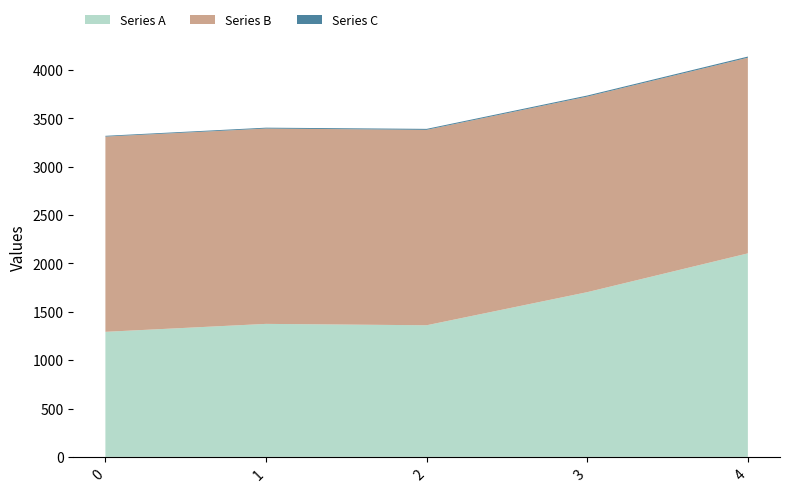

Reading left to right, extract all data points from this chart.

Series A: 0=1292.6	1=1374.7	2=1360.4	3=1702.5	4=2103.5
Series B: 0=2017.8	1=2018.8	2=2019.7	3=2021.2	4=2021.9
Series C: 0=8.0	1=9.0	2=10.0	3=11.0	4=12.0